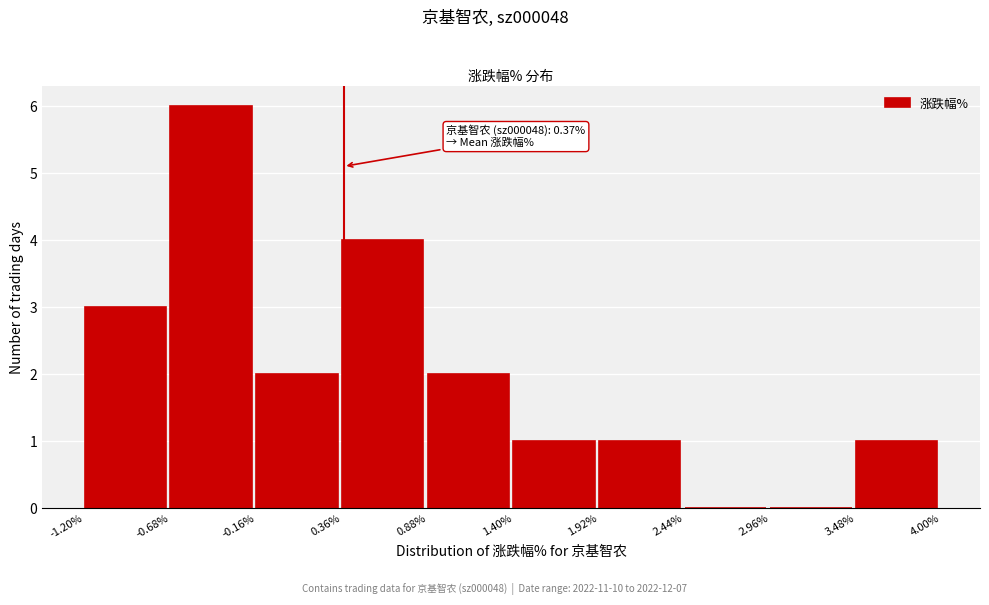

Which range on the x-axis has the tallest bar?

-0.68% to -0.16%